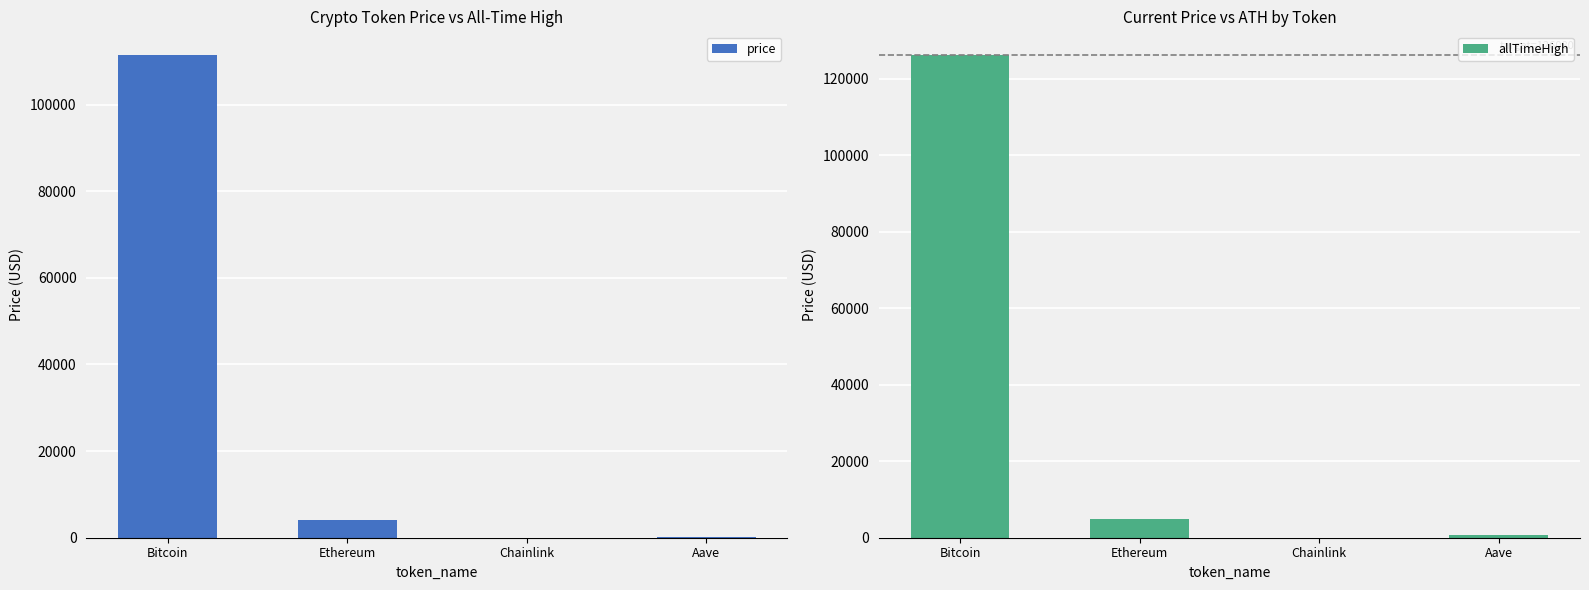

Between Ethereum and Chainlink, which series saw the biggest shift?

allTimeHigh